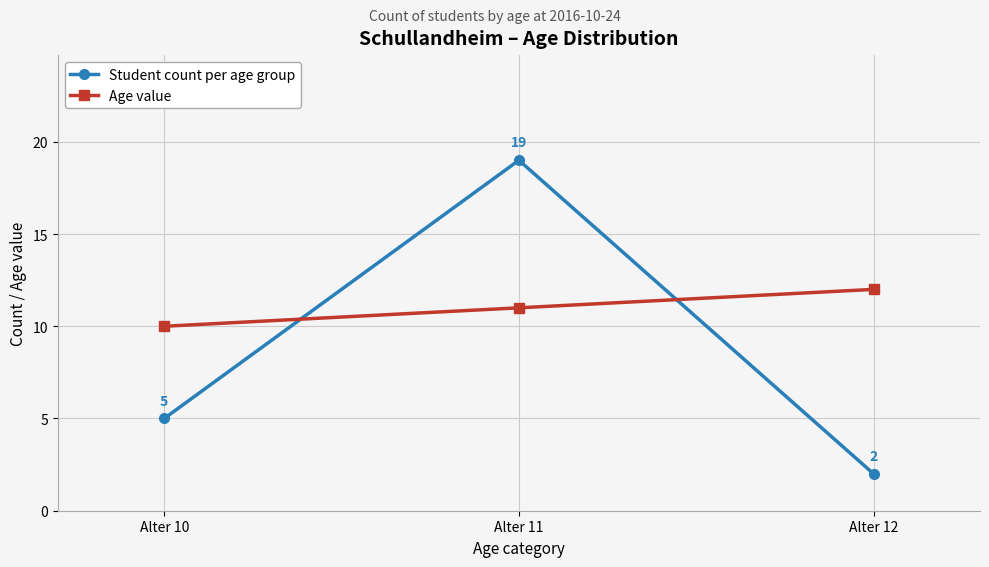

At how many categories does at least one series exceed 5?

3